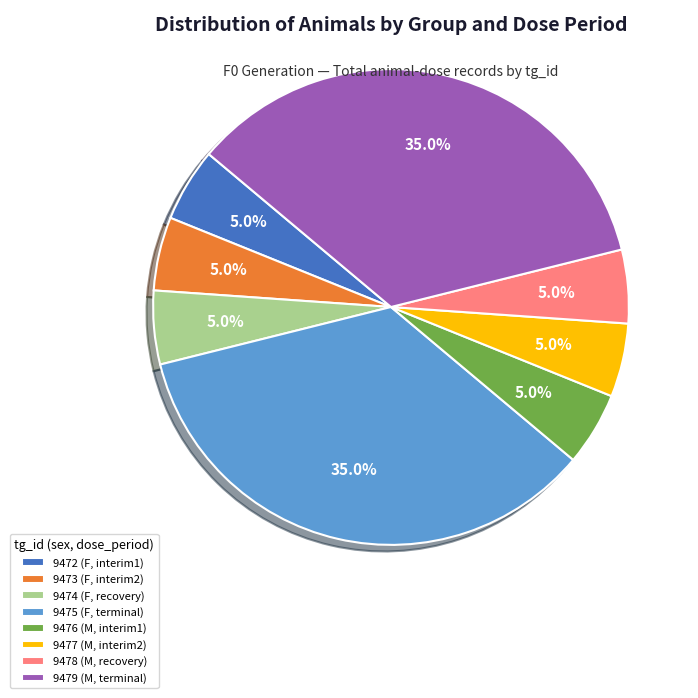

What percentage is the 9474 (F, recovery) slice, to the nearest percent?

5%